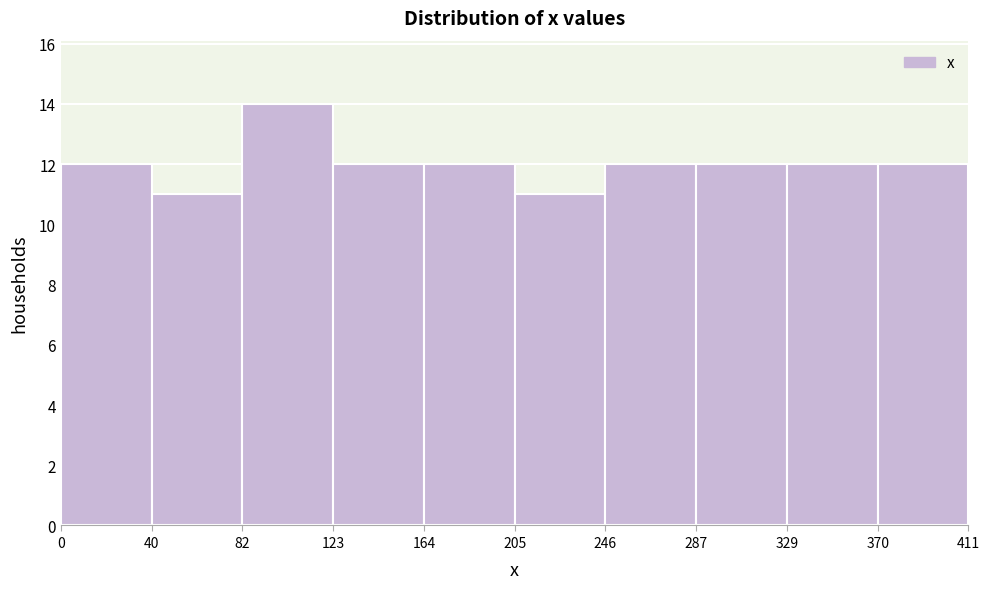

Reading left to right, list every bar in this chart as the range it spans on the x-axis followed by its height. The values are not printed on the chart, so give them approximately, as read against the axis.

0 to 40: 12
40 to 82: 11
82 to 123: 14
123 to 164: 12
164 to 205: 12
205 to 246: 11
246 to 287: 12
287 to 329: 12
329 to 370: 12
370 to 411: 12